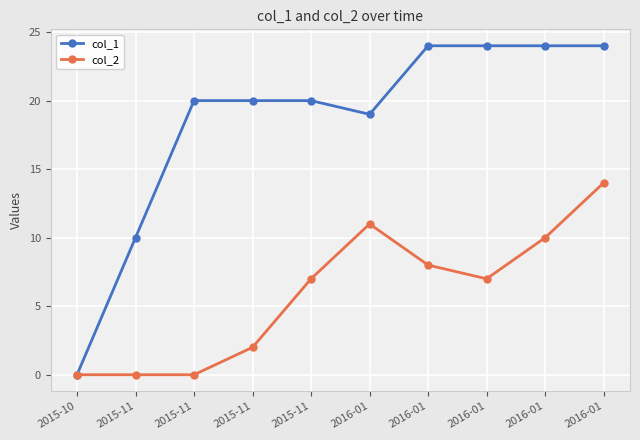

What is the difference between the second highest and minimum values in the col_2 series?

11